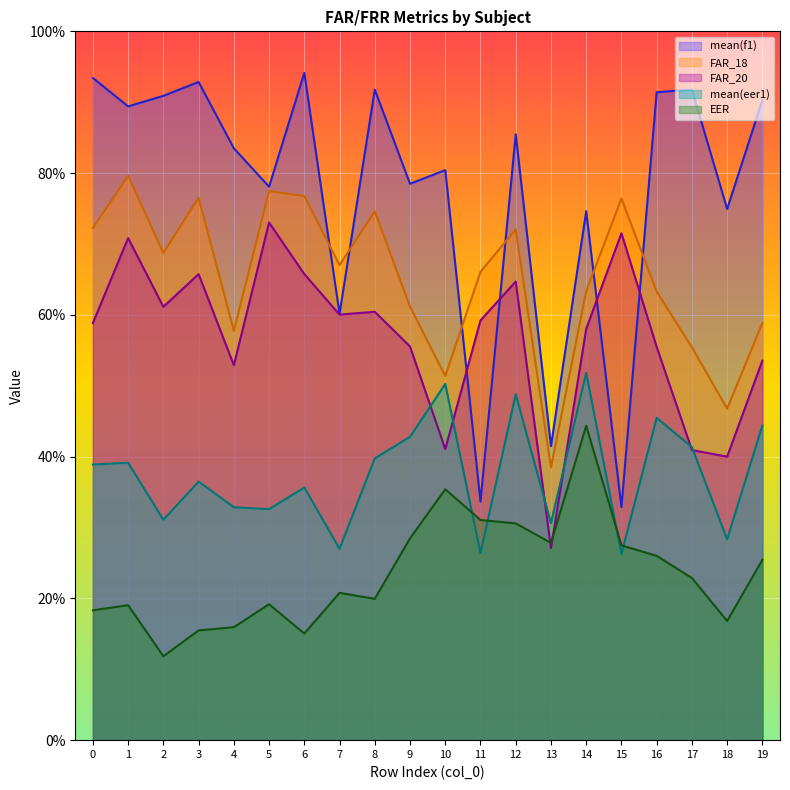

Which category has the highest value across all series?

6